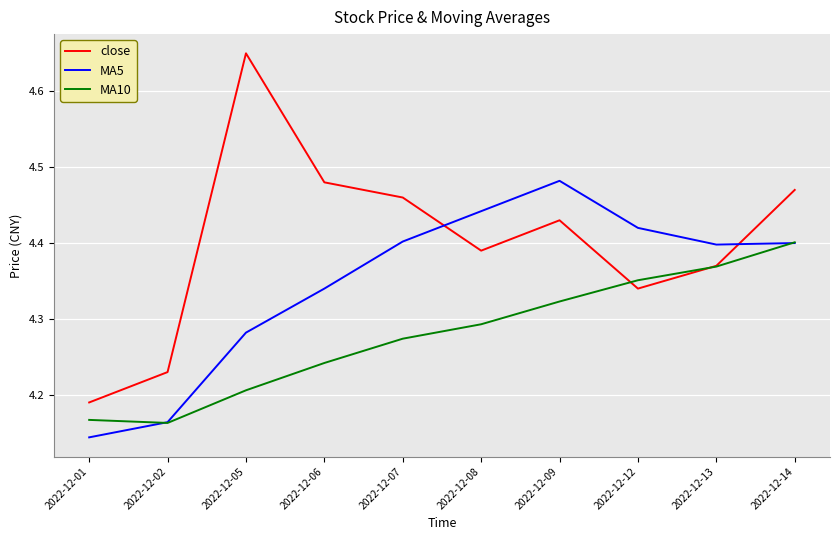

Which series changed the most between 2022-12-02 and 2022-12-12?

MA5